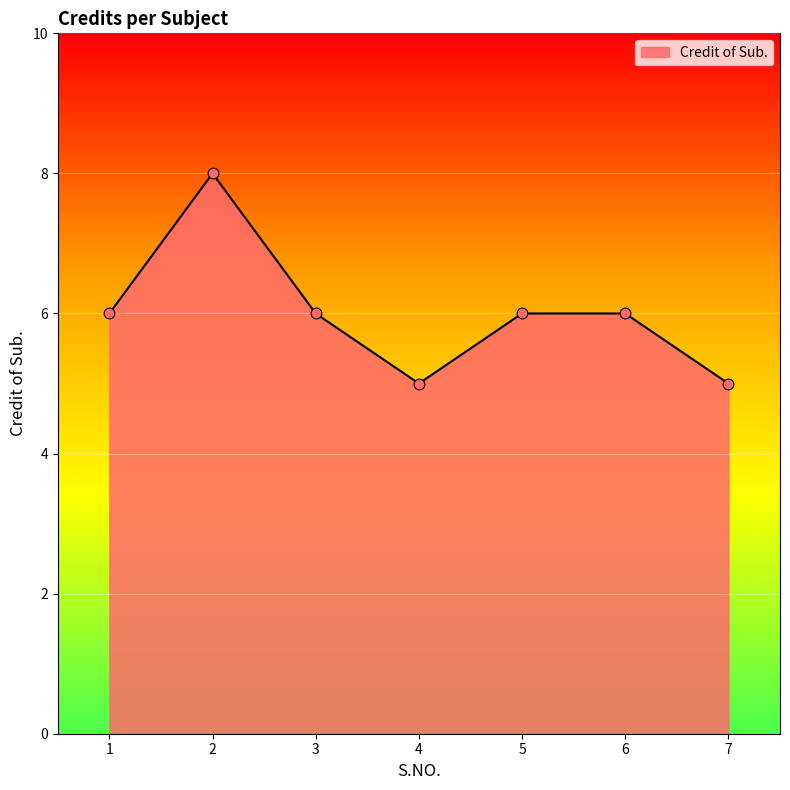

Between 4 and 5, which is larger?

5